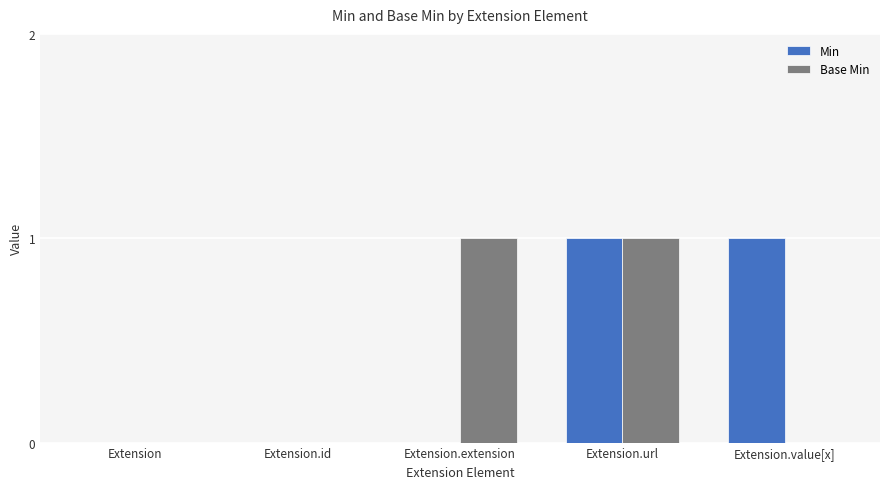

What is the maximum value shown in the chart?

1